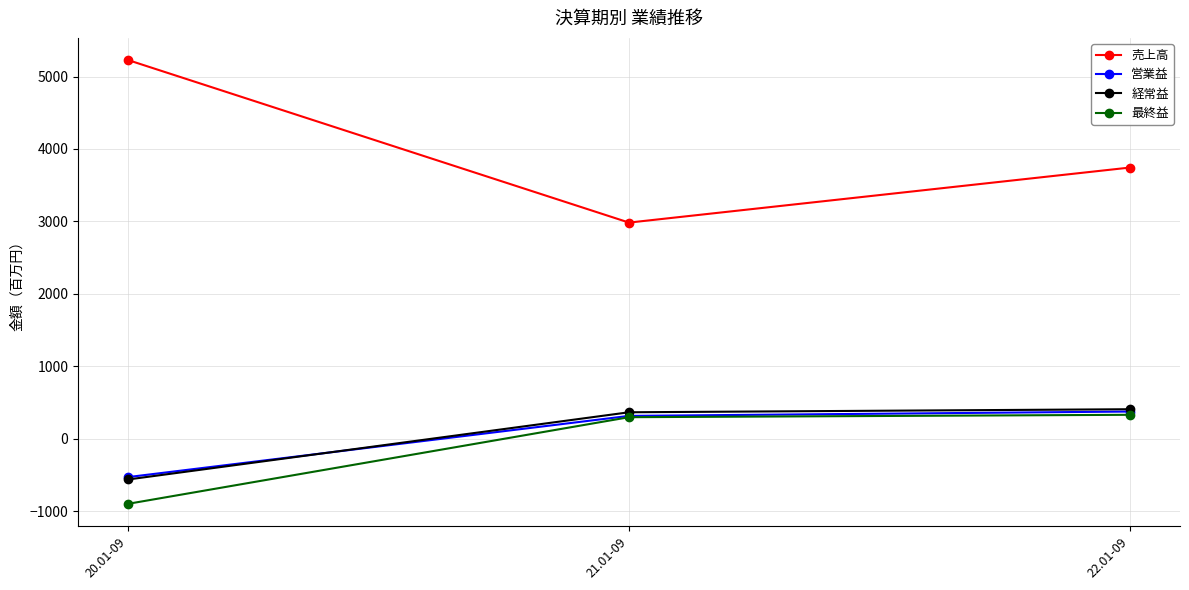

The value of 最終益 at 21.01-09 is 296. True or false?

True